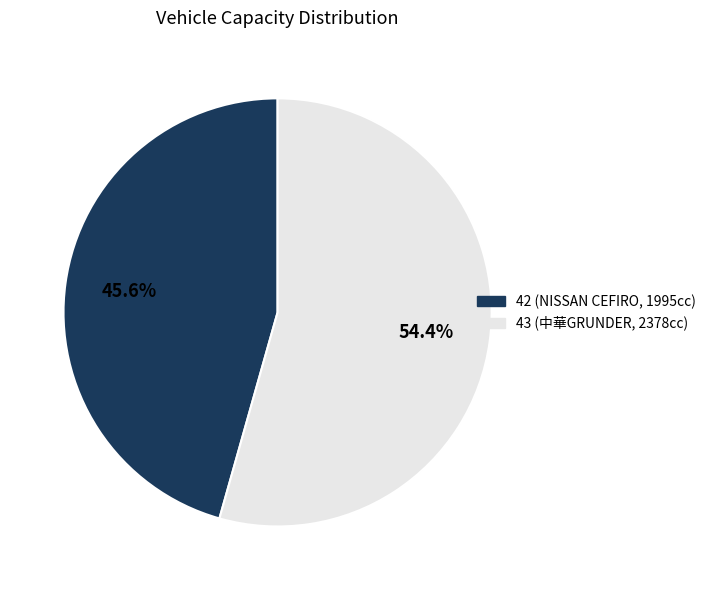

Combined, what portion of the pie is 42 and 43?

100.0%